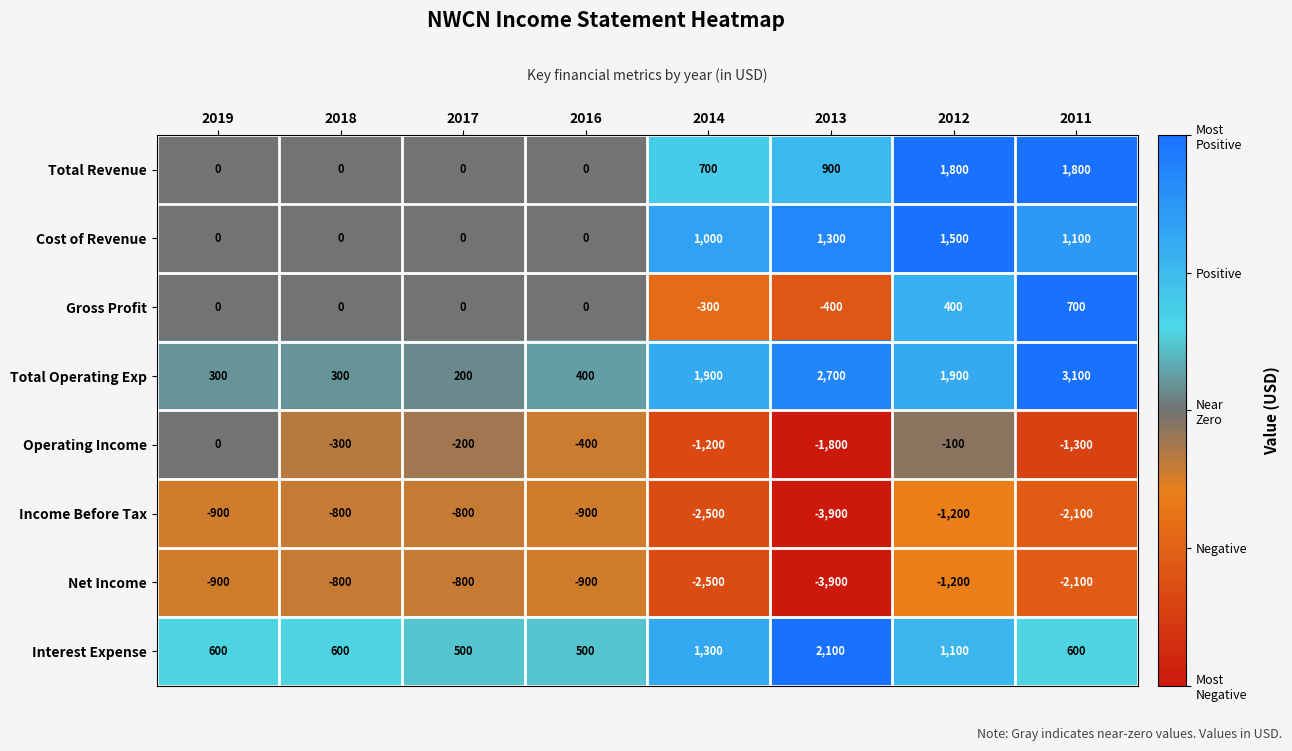

How many data points in Net Income are above -900?

2